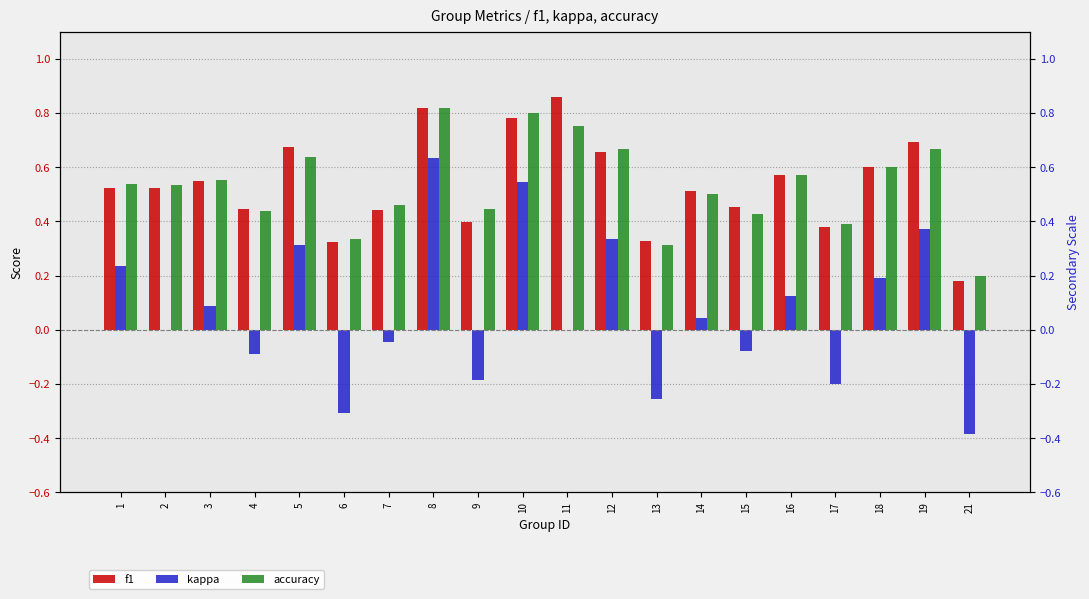

What is the value of the f1 bar at the 18th from the left?

0.6